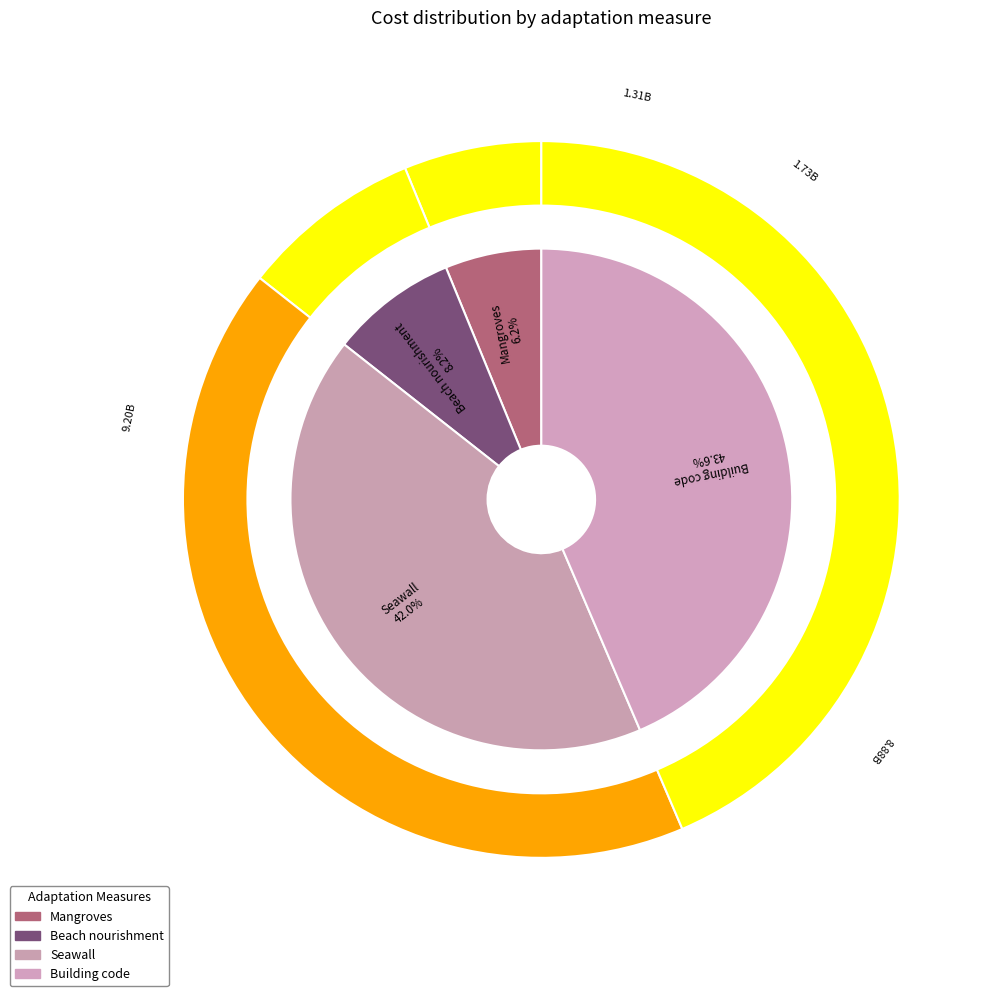

Combined, do Seawall and Building code account for over 50%?

Yes